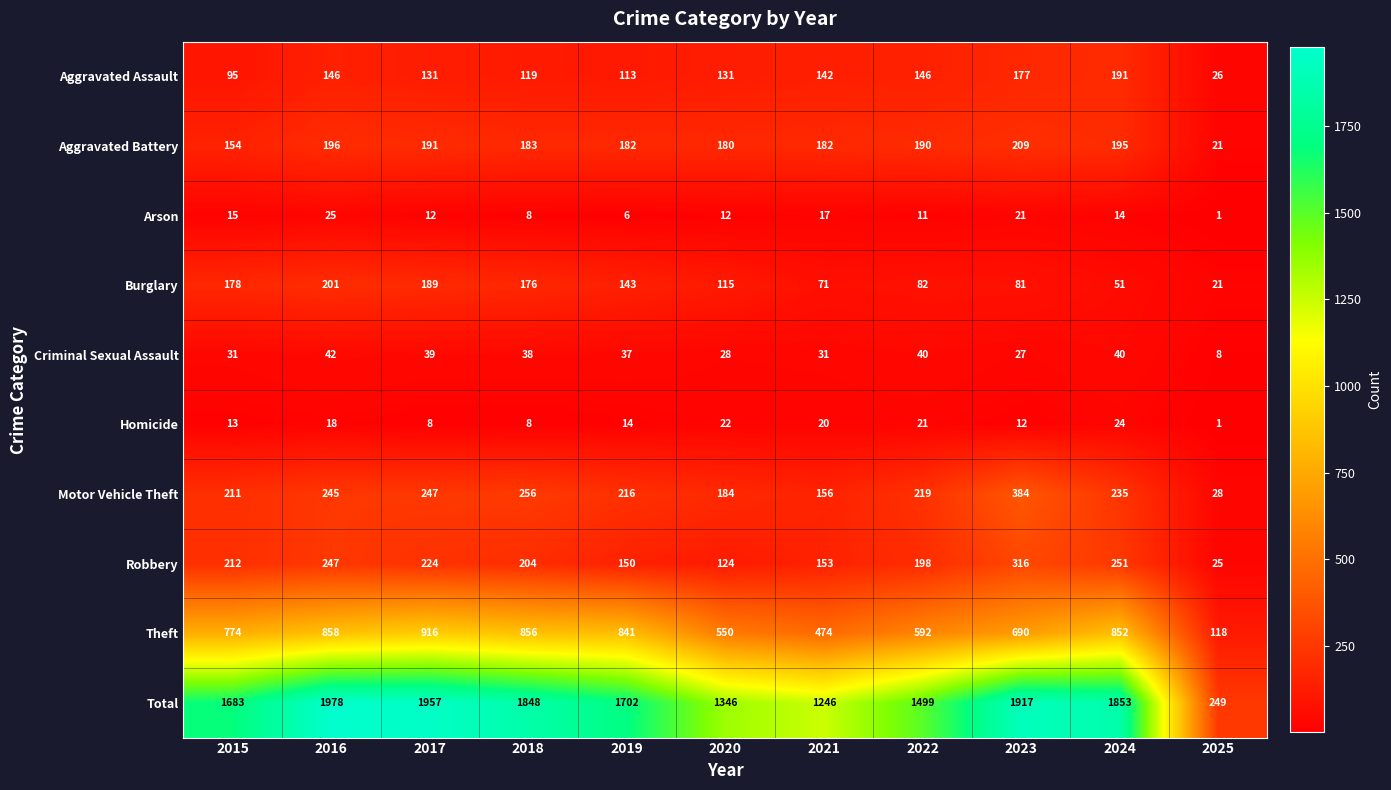

Where is Homicide nearest to the value 12?

2023